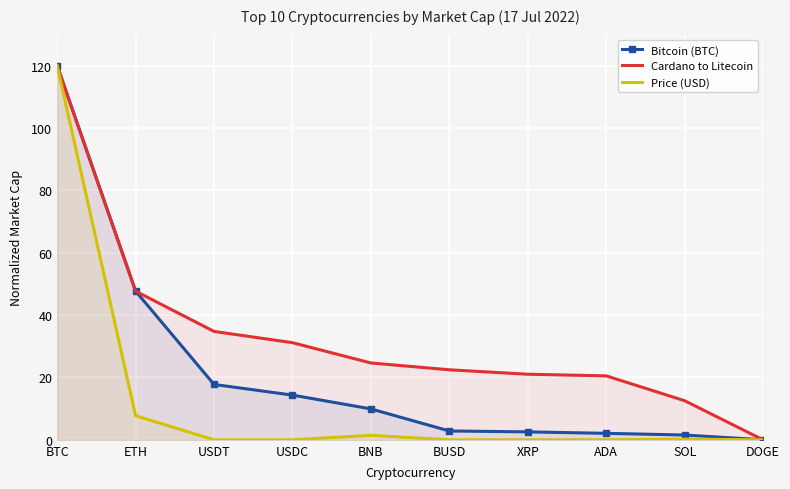

Where is Bitcoin (BTC) nearest to the value 60?

ETH